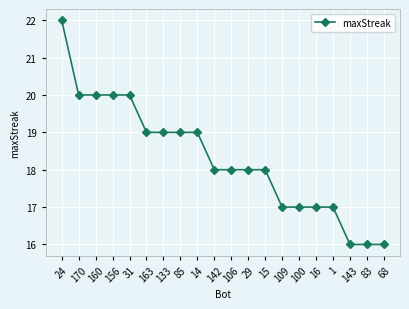

What is the approximate value at 163?

19